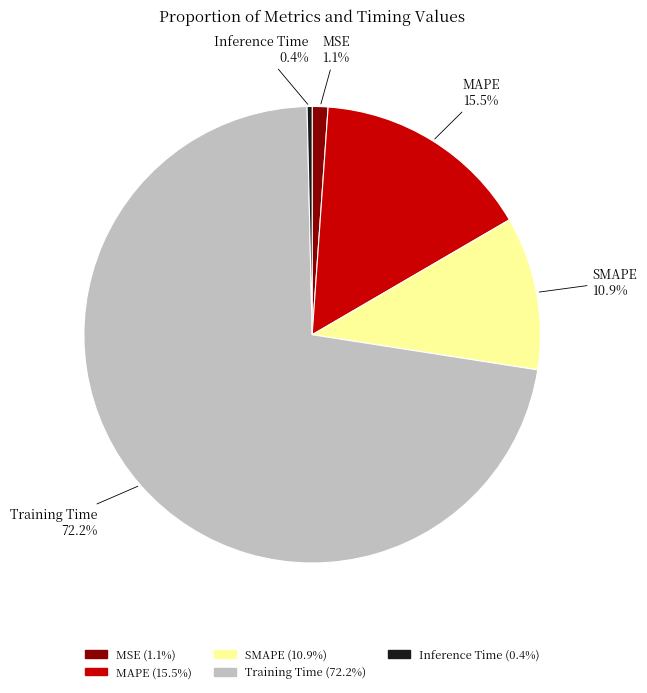

How many segments does this pie chart have?

5